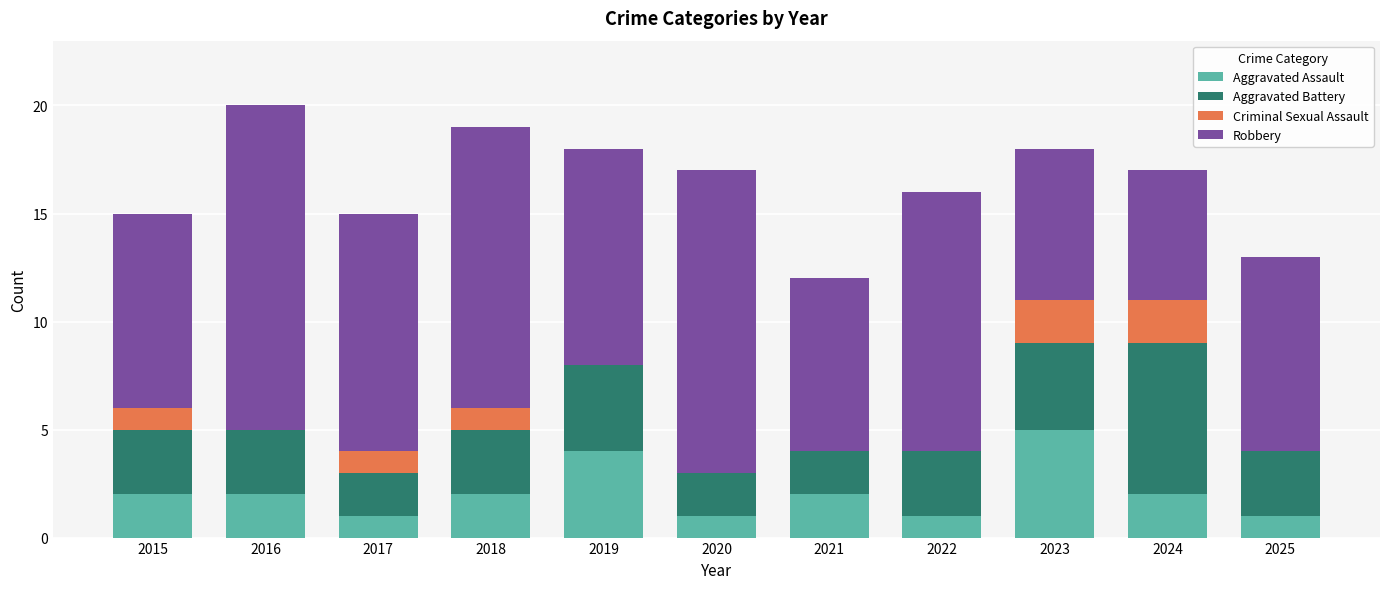

Is it true that Aggravated Assault equals 1 at 2015?

False